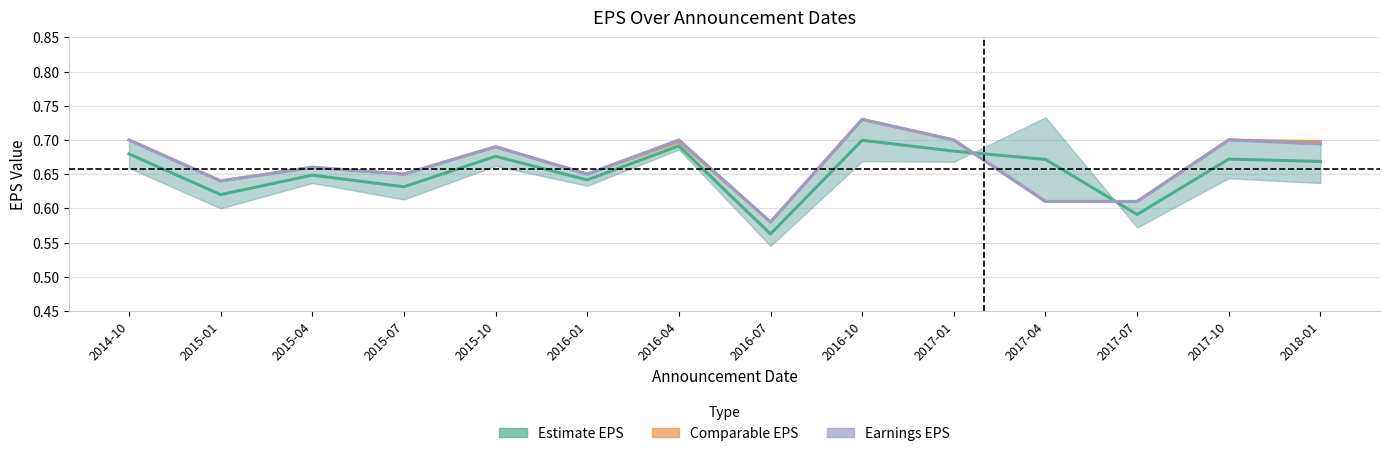

Reading left to right, extract all data points from this chart.

Estimate EPS: 0.7	0.6	0.6	0.6	0.7	0.6	0.7	0.6	0.7	0.7	0.7	0.6	0.7	0.7
Comparable EPS: 0.7	0.6	0.7	0.7	0.7	0.7	0.7	0.6	0.7	0.7	0.6	0.6	0.7	0.7
Earnings EPS: 0.7	0.6	0.7	0.7	0.7	0.7	0.7	0.6	0.7	0.7	0.6	0.6	0.7	0.7